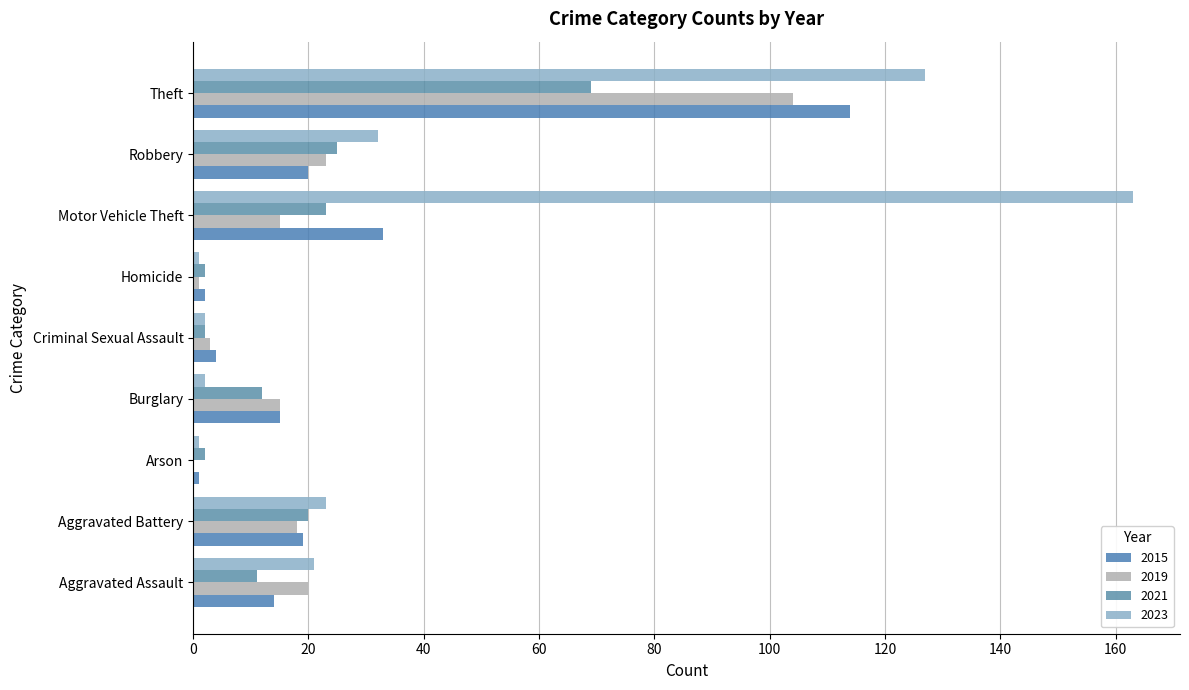

Reading right to left, transcribe all the data shown in this chart.

2015: Theft=114	Robbery=20	Motor Vehicle Theft=33	Homicide=2	Criminal Sexual Assault=4	Burglary=15	Arson=1	Aggravated Battery=19	Aggravated Assault=14
2019: Theft=104	Robbery=23	Motor Vehicle Theft=15	Homicide=1	Criminal Sexual Assault=3	Burglary=15	Arson=0	Aggravated Battery=18	Aggravated Assault=20
2021: Theft=69	Robbery=25	Motor Vehicle Theft=23	Homicide=2	Criminal Sexual Assault=2	Burglary=12	Arson=2	Aggravated Battery=20	Aggravated Assault=11
2023: Theft=127	Robbery=32	Motor Vehicle Theft=163	Homicide=1	Criminal Sexual Assault=2	Burglary=2	Arson=1	Aggravated Battery=23	Aggravated Assault=21